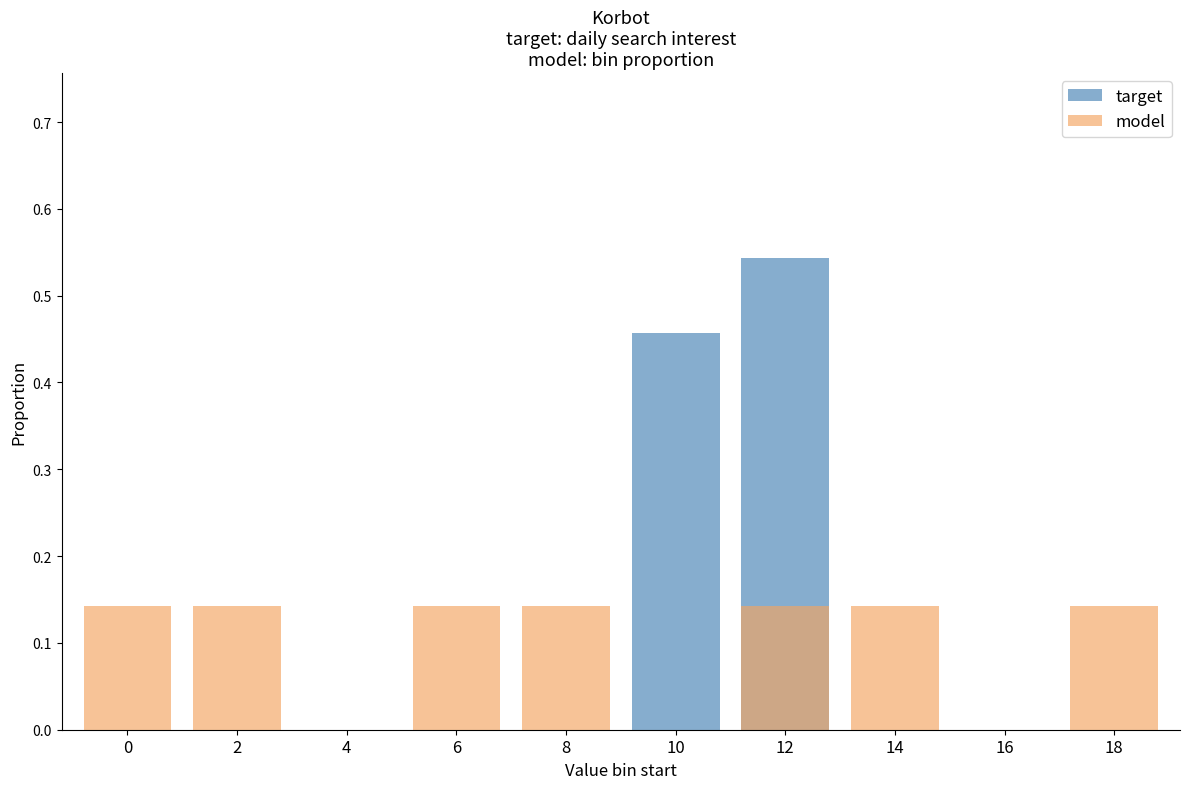

What are all the series names shown in the legend?

target, model